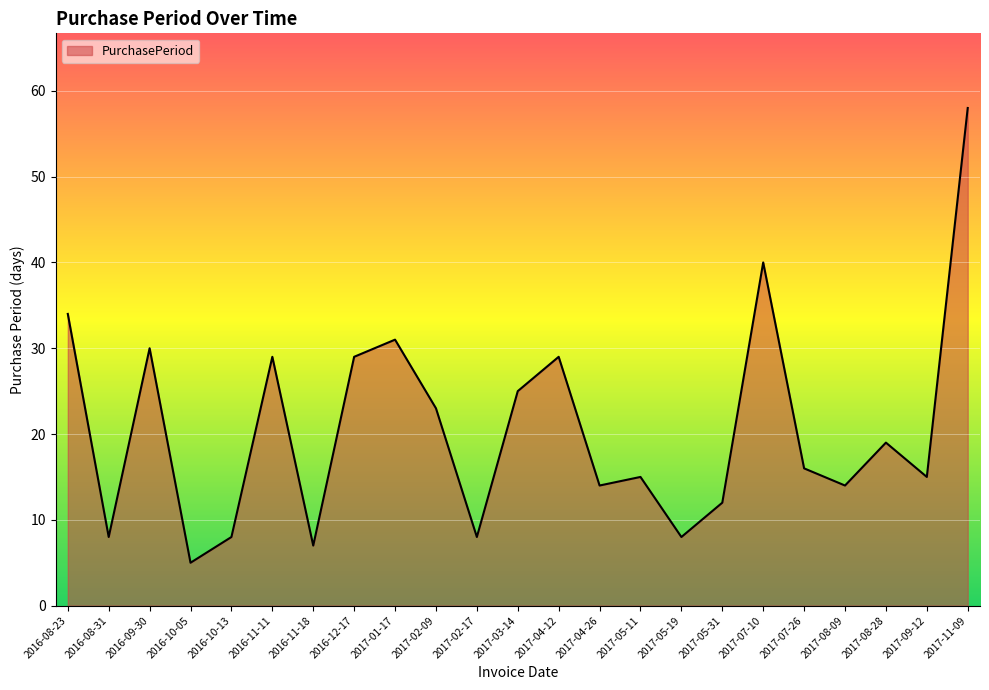

What position from the right is 2016-10-05?

20